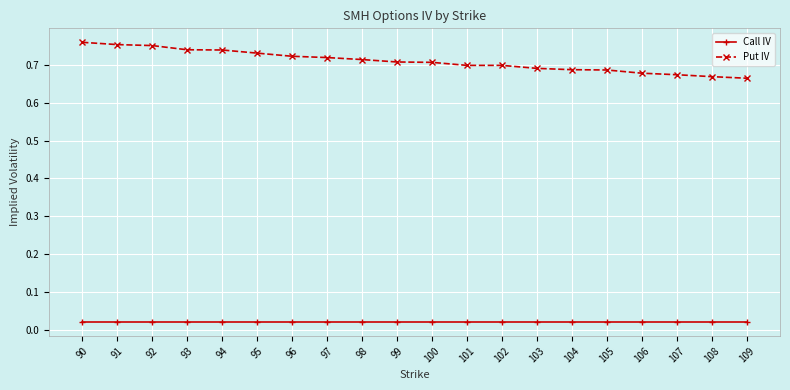

Count the Put IV values in the range 0 to 1.

20